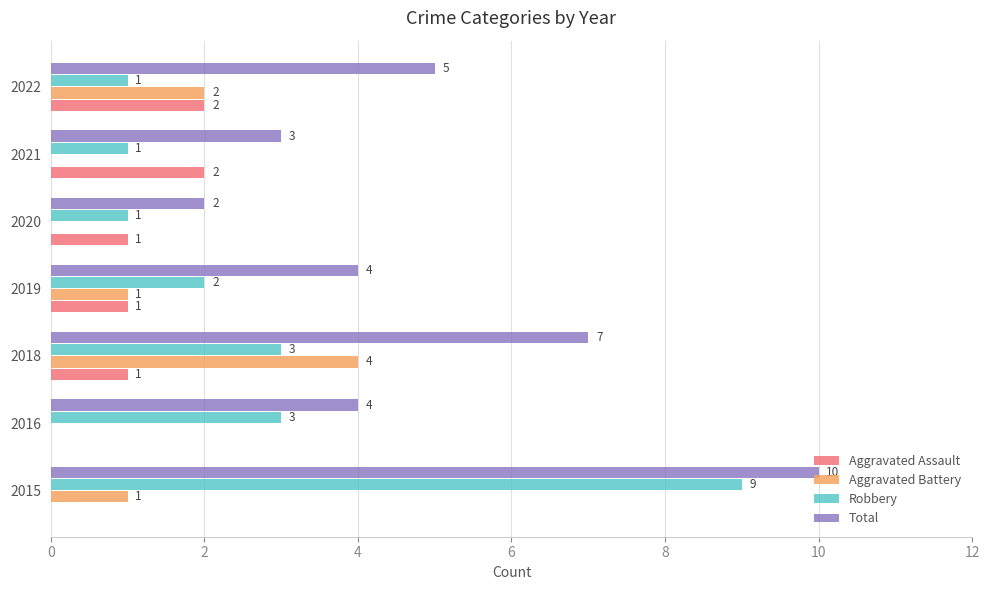

Which series has the widest spread of values?

Robbery